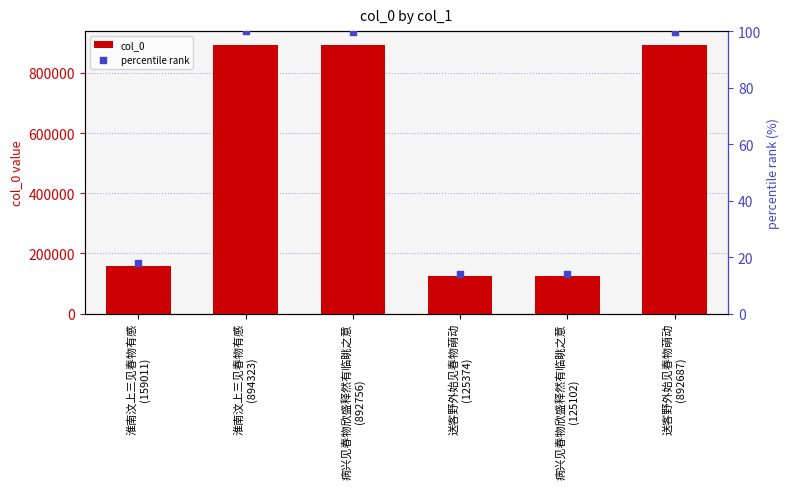

At how many categories does at least one series exceed 353933?

3